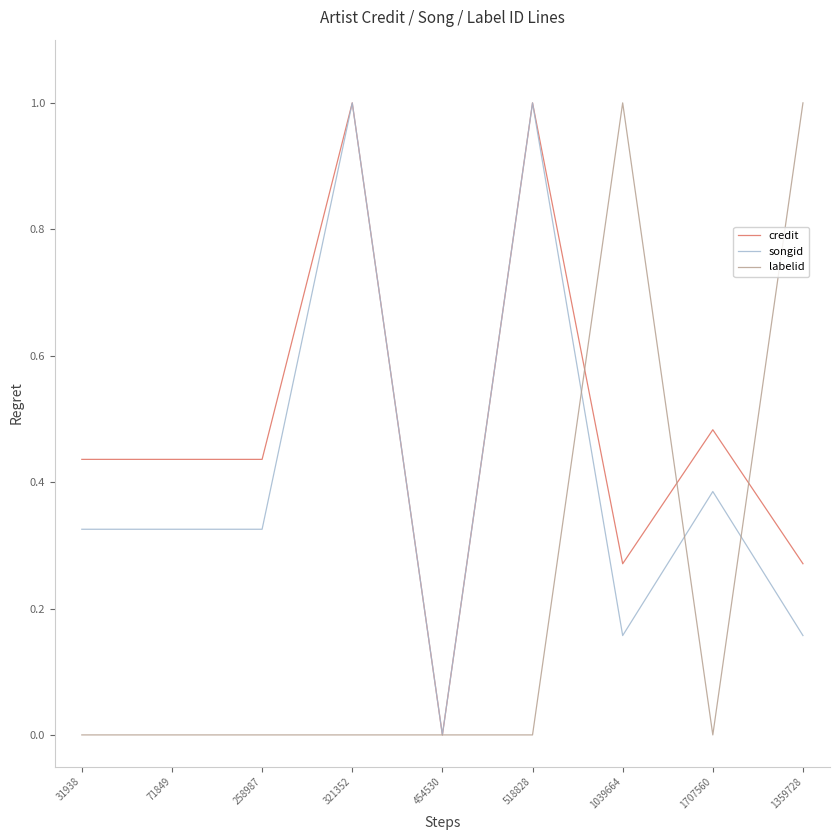

List the series in order of their overall mean, highest first.

credit, songid, labelid